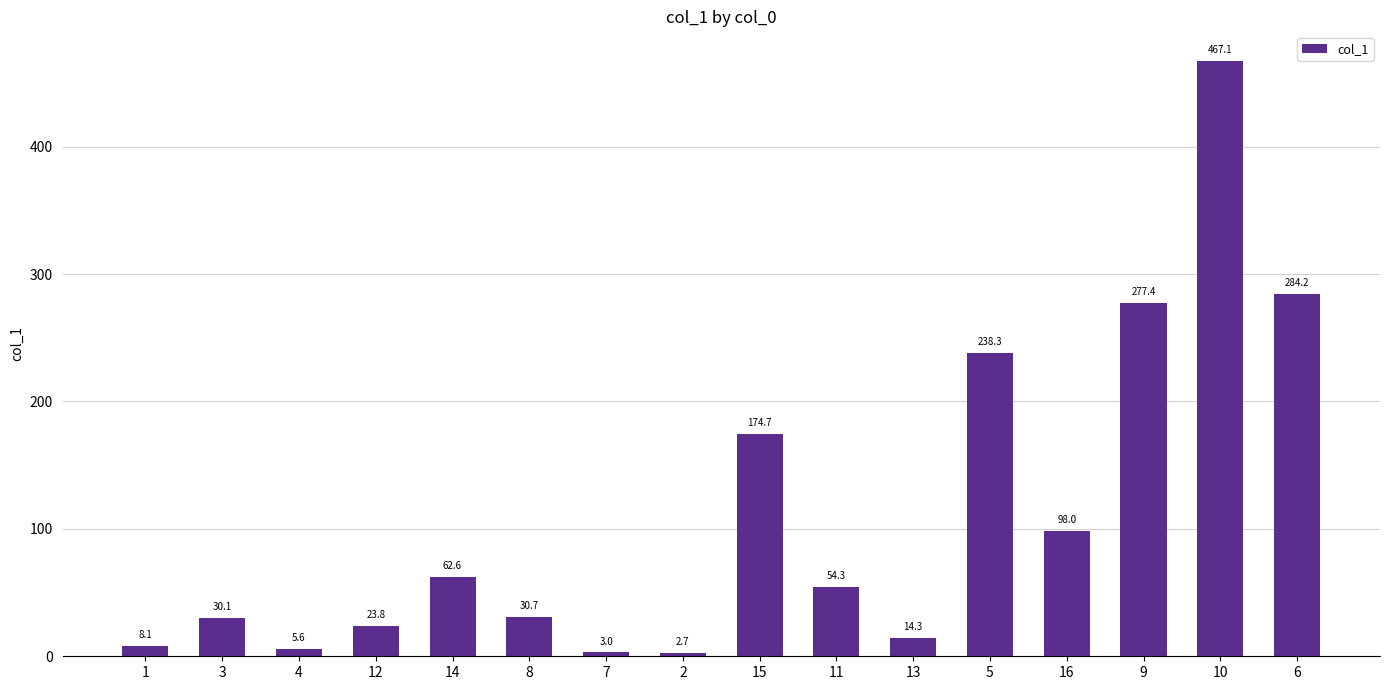

Are the bars horizontal?

No